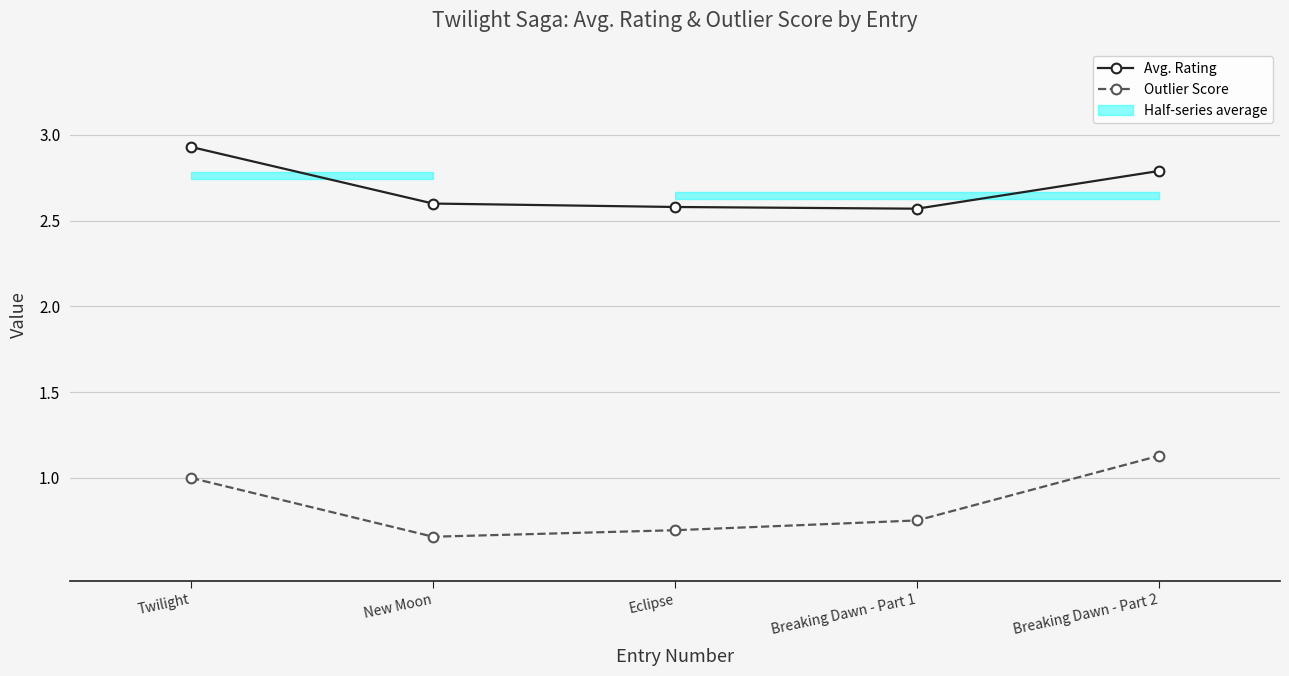

Between Twilight and Breaking Dawn - Part 1, which series saw the biggest shift?

Avg. Rating